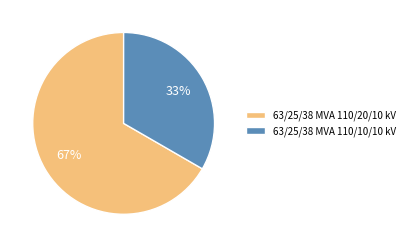

To the nearest percent, what is the average slice percentage?

50%